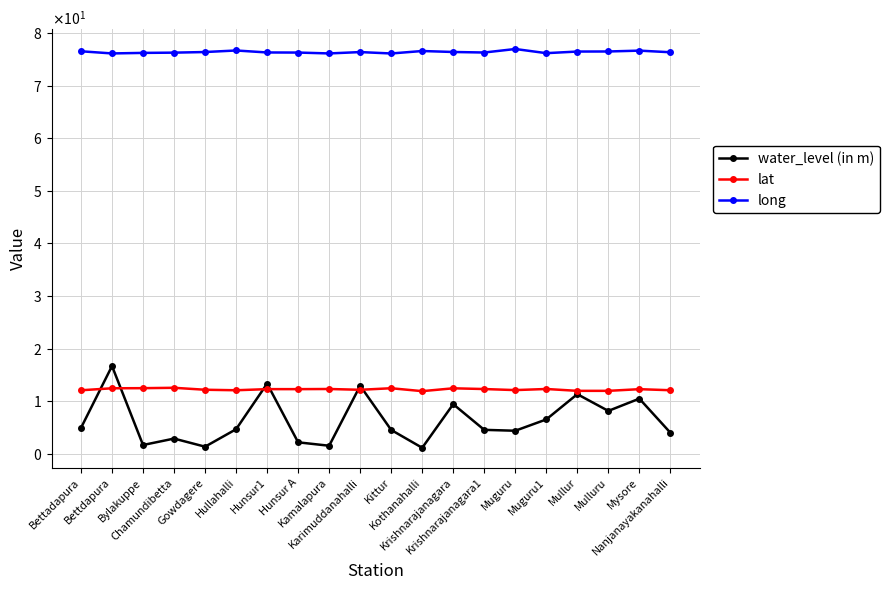

True or false: water_level (in m) has more than 2 points higher than both neighbors.

True